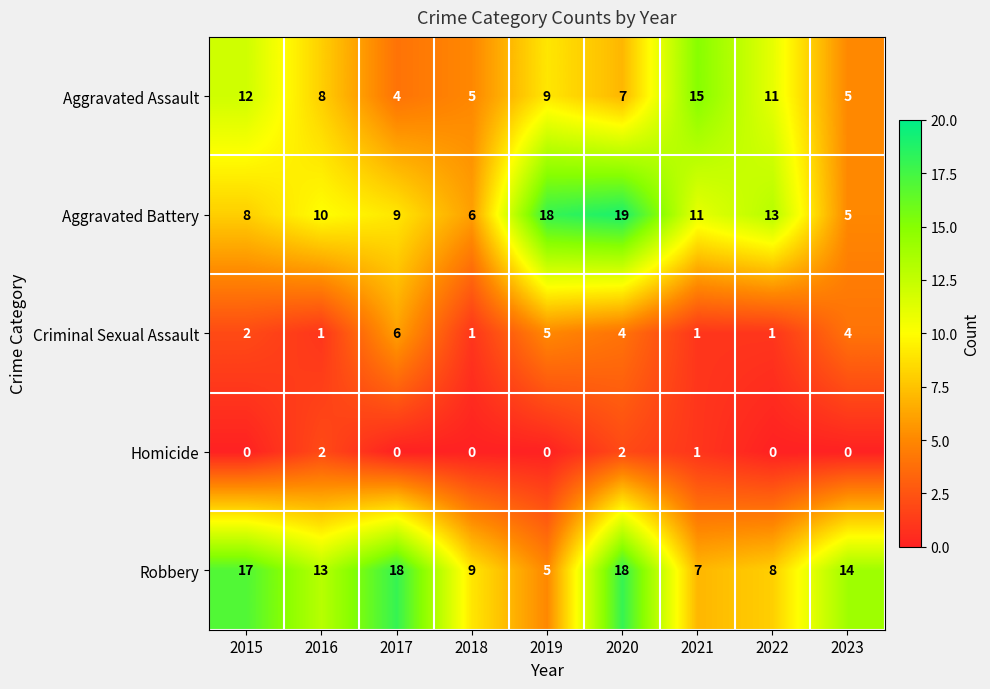

Between 2019 and 2021, which series saw the biggest shift?

Aggravated Battery